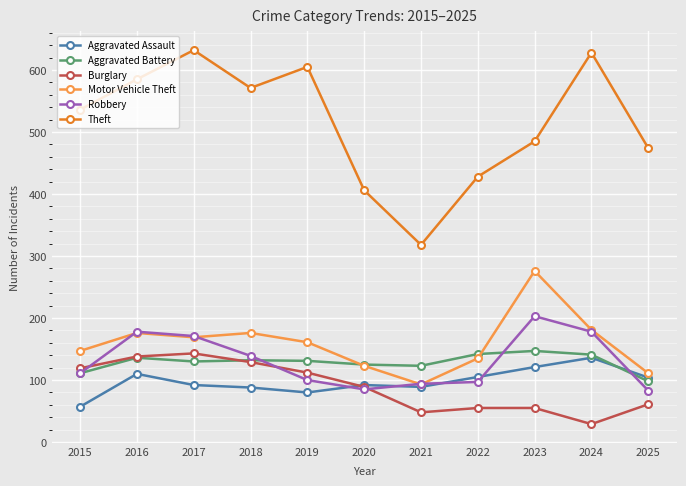

Which series changed the most between 2016 and 2024?

Burglary